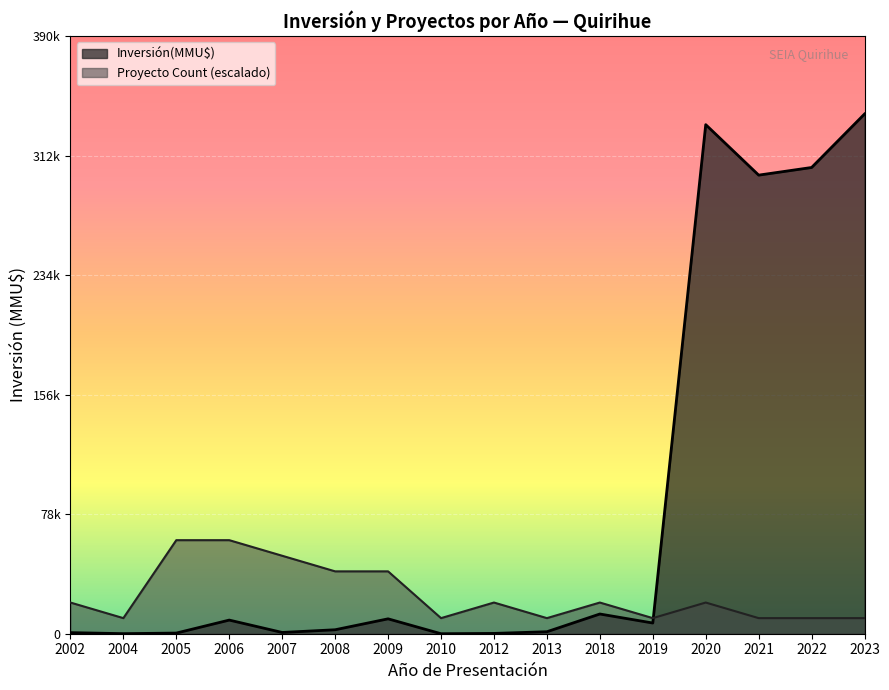

The value of Count at 2022 is 1. True or false?

True